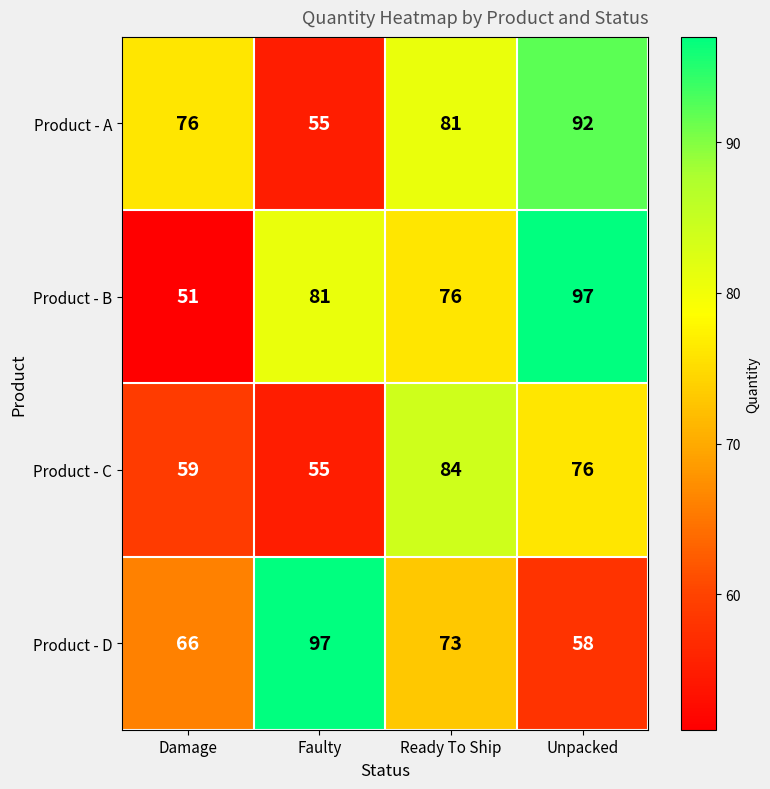

At Damage, list the series in order from largest to smallest.

Product - A, Product - D, Product - C, Product - B